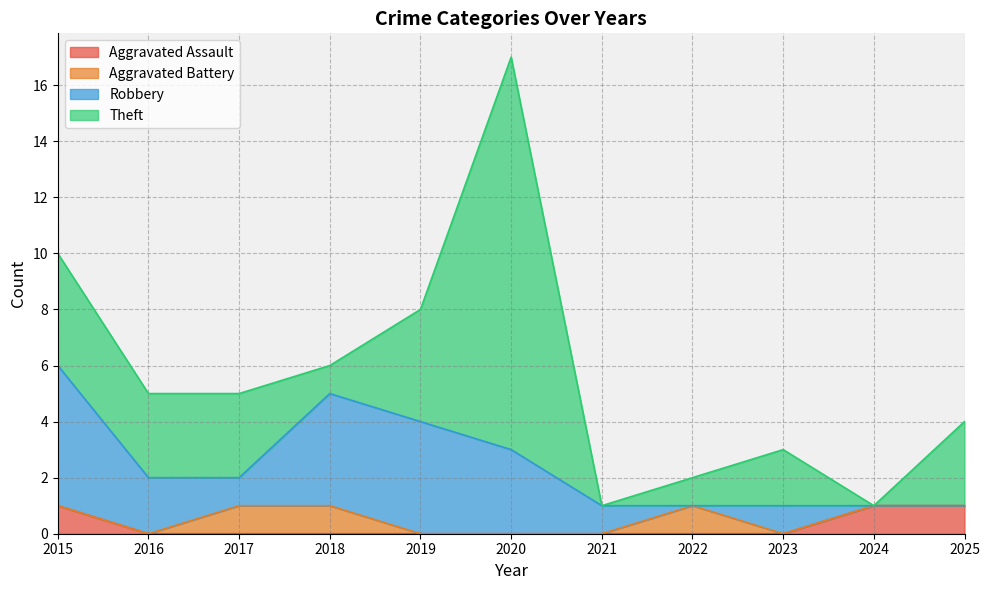

Between 2021 and 2024, which series saw the biggest shift?

Aggravated Assault